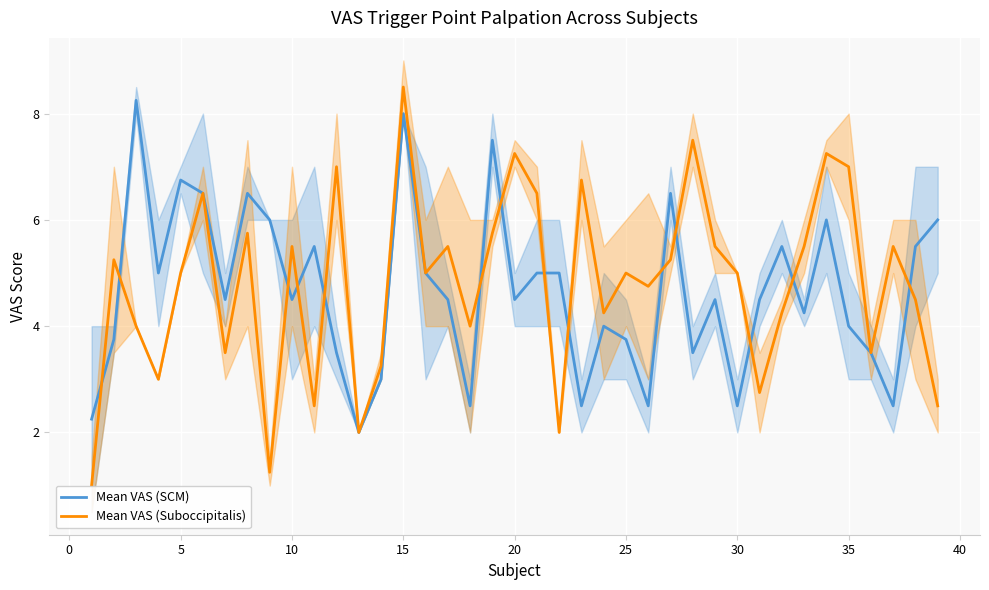

How many data points in Mean VAS (SCM) are less than 4?

13